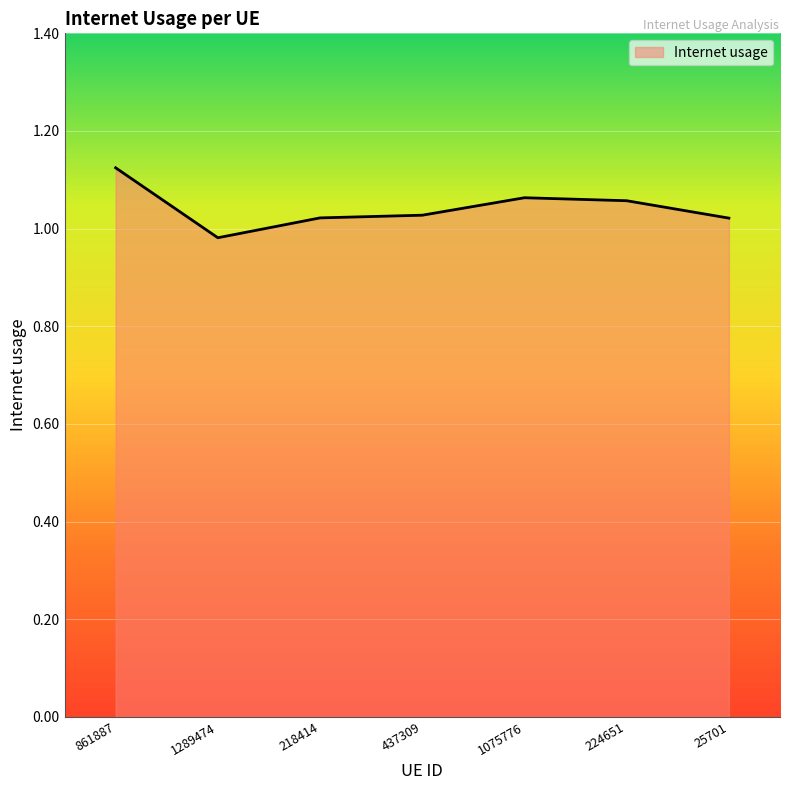

True or false: the data has more than 0 interior local peaks.

True